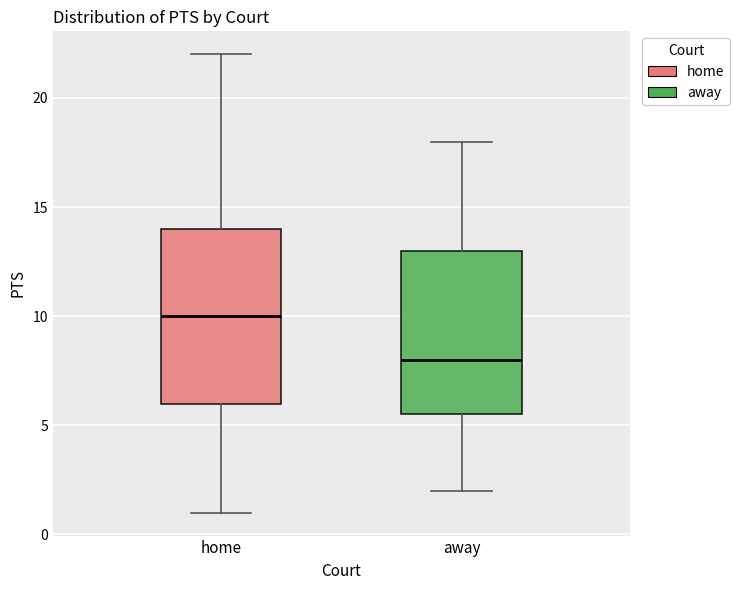

Reading left to right, read every box against the y-axis: the position of its median line, the range the box covers, and the ends of its whiskers. The values are not printed on the chart, so give them approximately, as read against the axis.

home: median 10.0, box 6.0 to 14.0, whiskers 1.0 to 22.0
away: median 8.0, box 5.5 to 13.0, whiskers 2.0 to 18.0